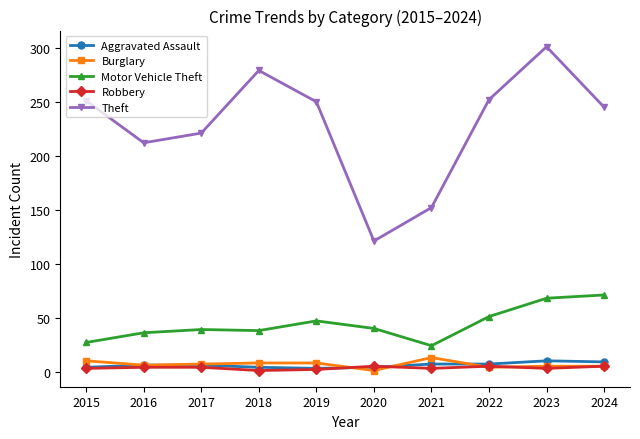

True or false: Robbery has more than 0 points higher than both neighbors.

True